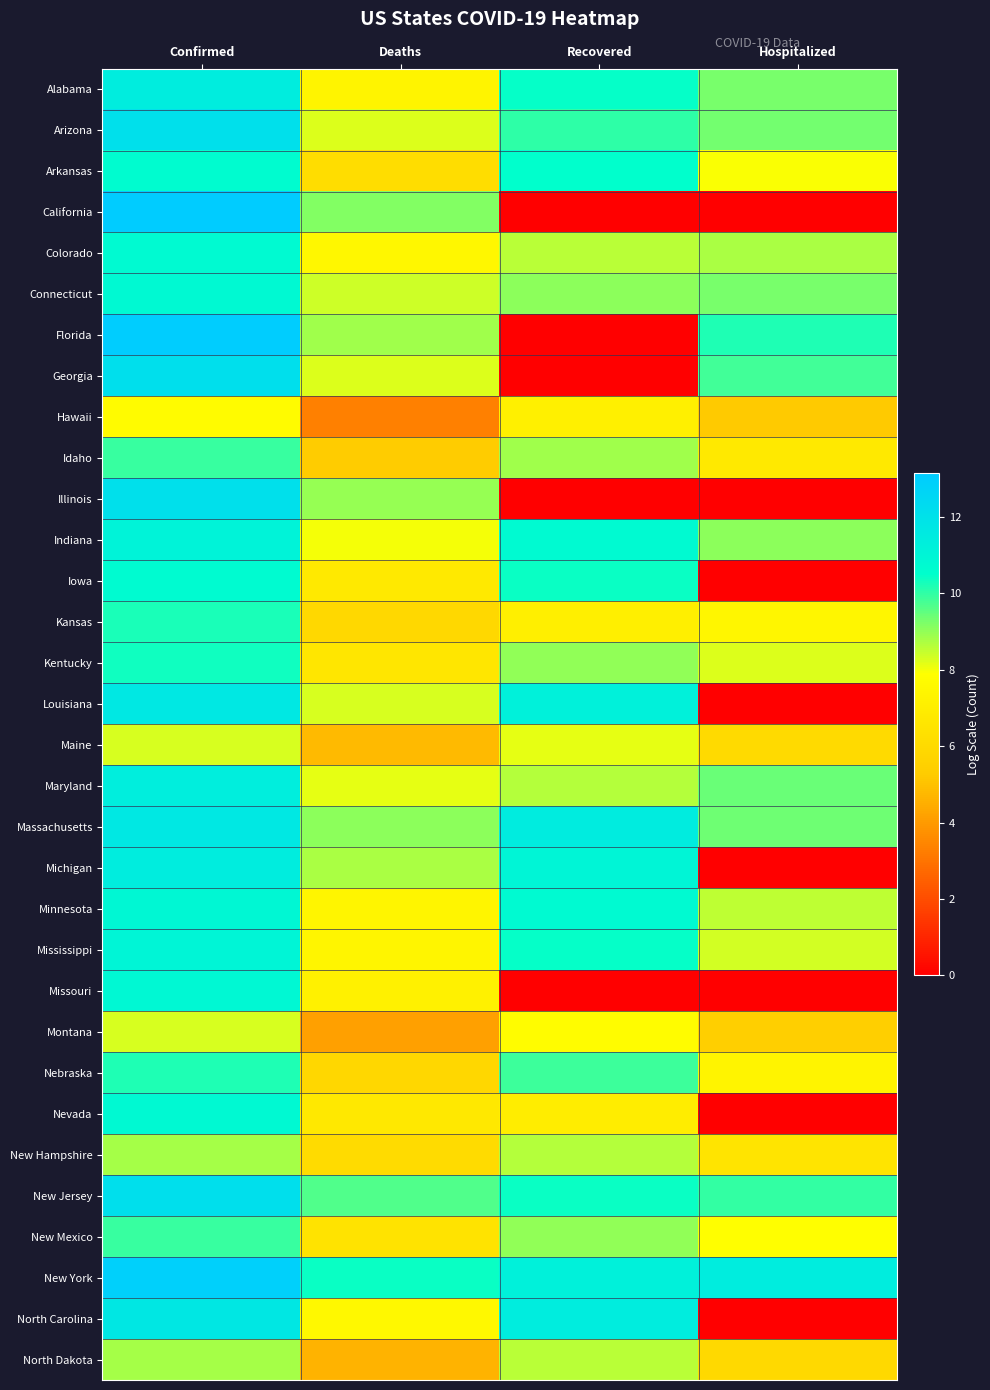

Which has a higher value, Hospitalized or Deaths?

Hospitalized